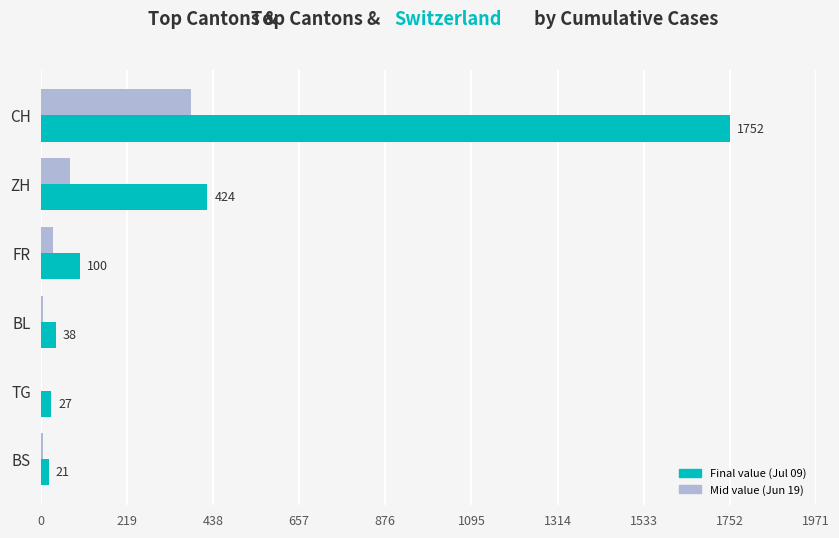

What is the total value across all series at TG?

29